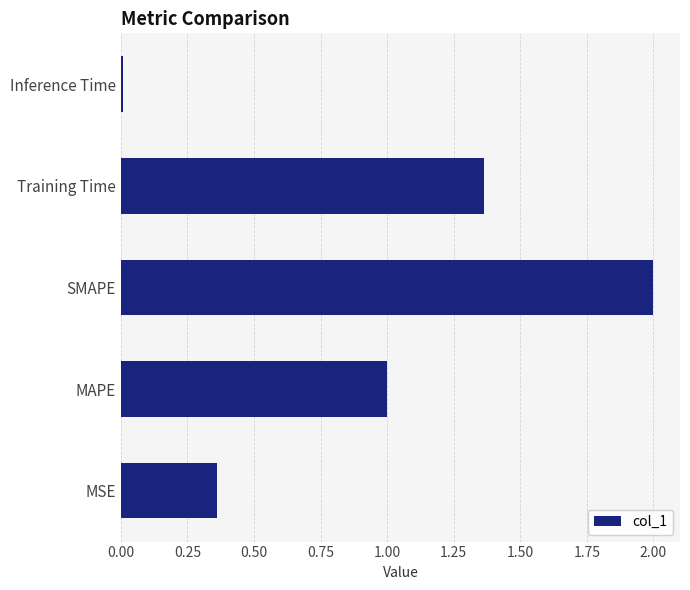

Rank the categories by value from lowest to highest.

Inference Time, MSE, MAPE, Training Time, SMAPE